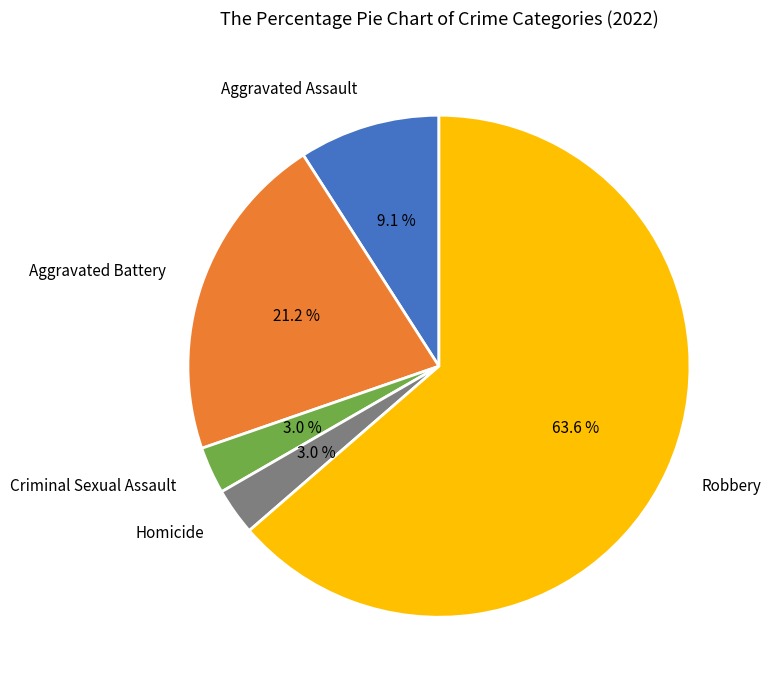

To the nearest percent, what is the difference between the largest and smallest slice percentages?

61%